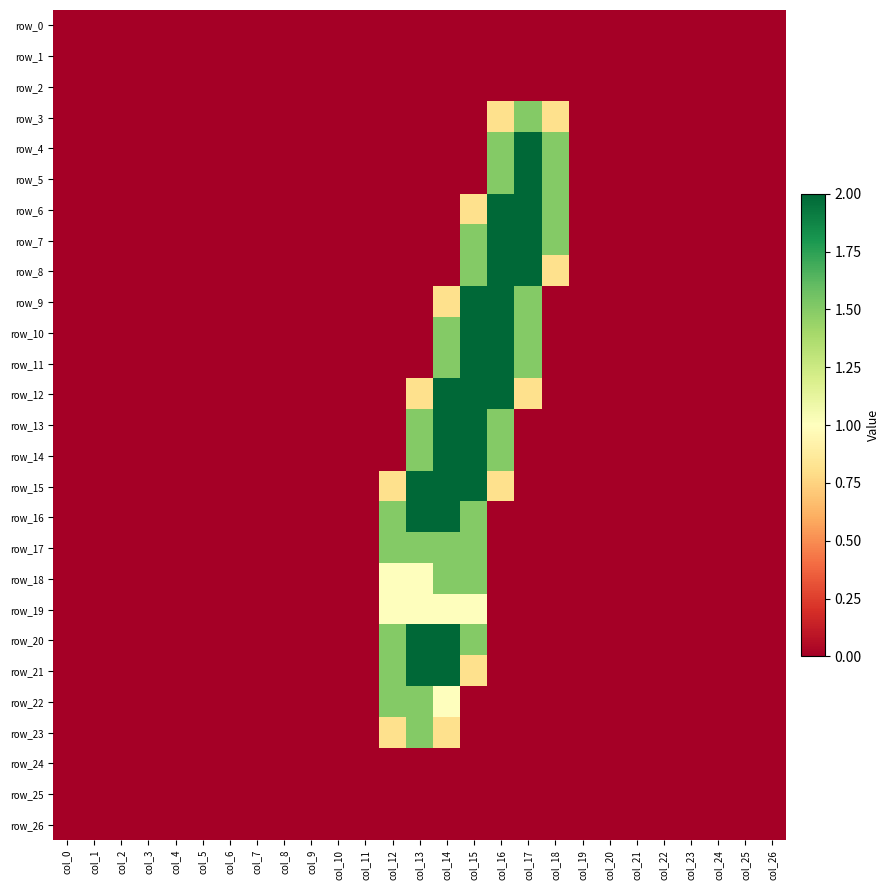

The row_0 series shows 0.0 at col_26. True or false?

True